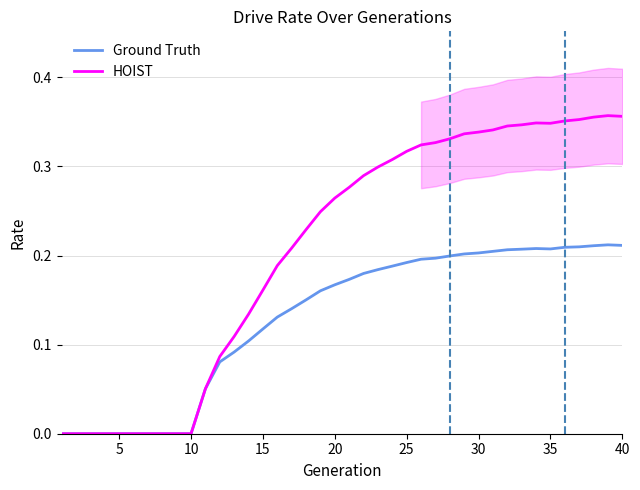

The HOIST series shows 0.4 at 37. True or false?

True